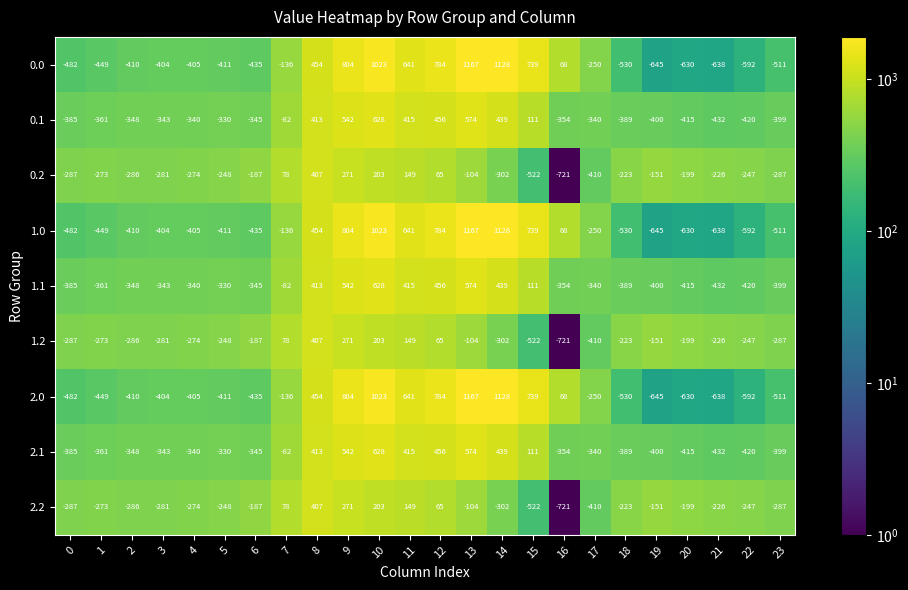

What is the total value across all series at 14?

3795